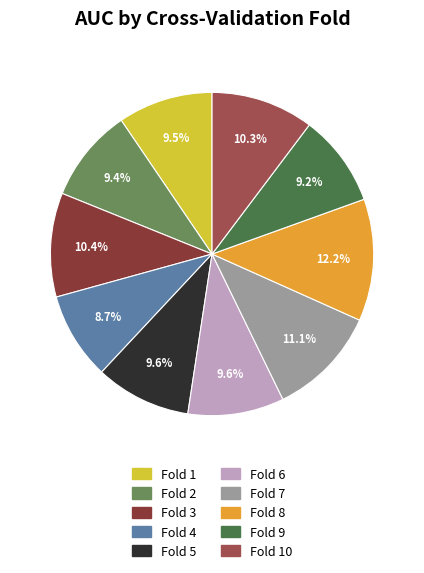

Does any single category account for the majority?

No